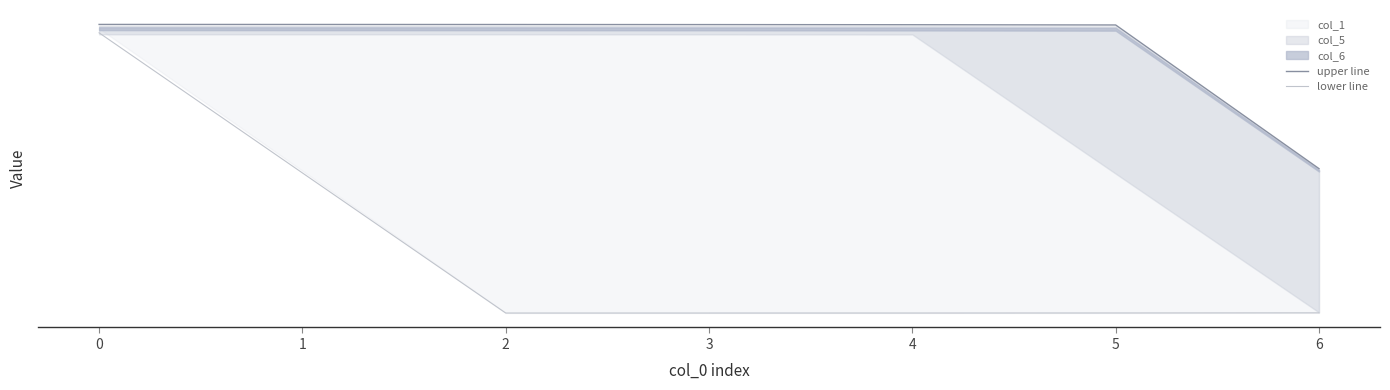

At which label is lower line closest to 0?

3